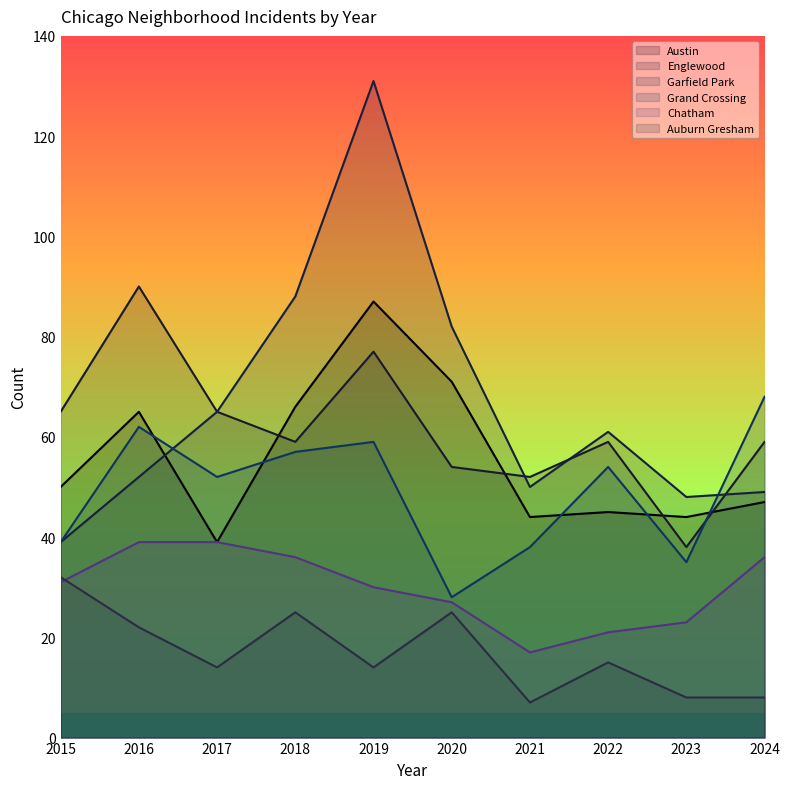

Where does the Englewood series first go above 59?

2015